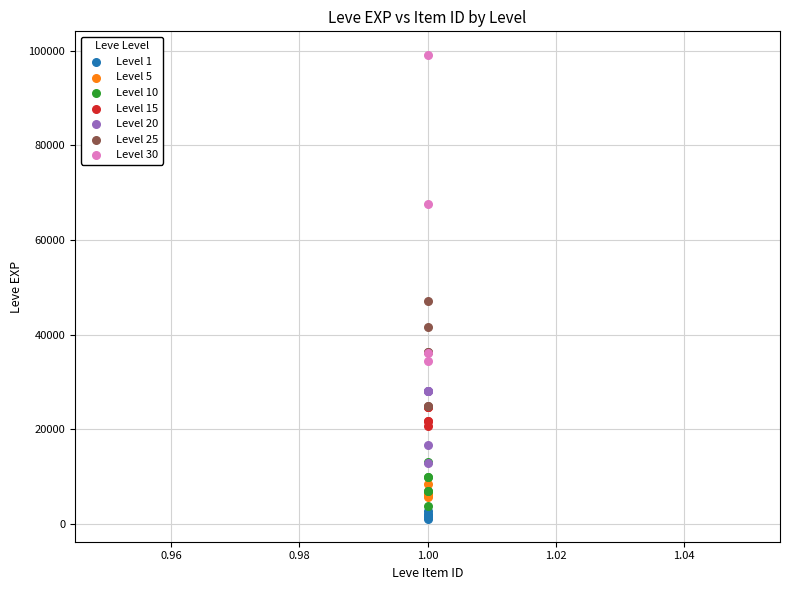

Which series reaches the maximum Y coordinate?

Level 30